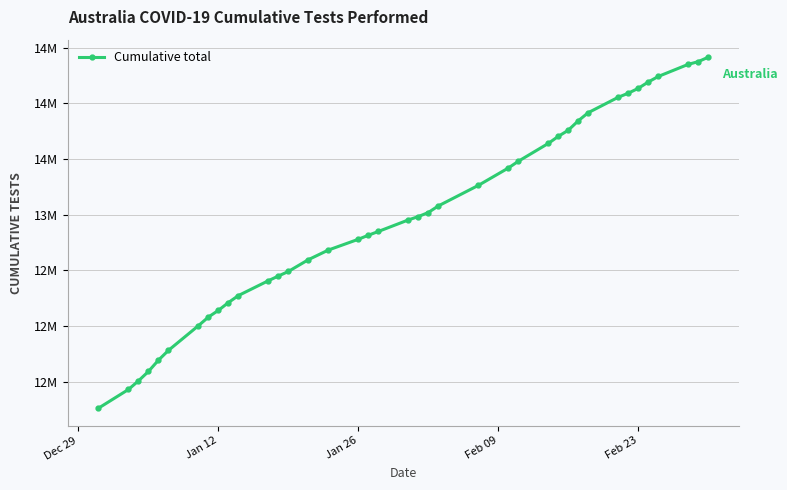

Does the chart have visible grid lines?

Yes